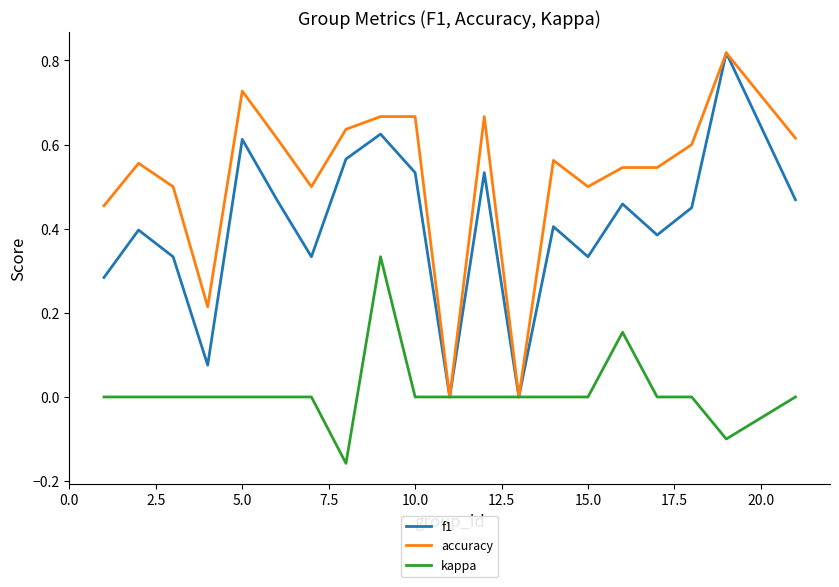

Does the chart have visible grid lines?

No